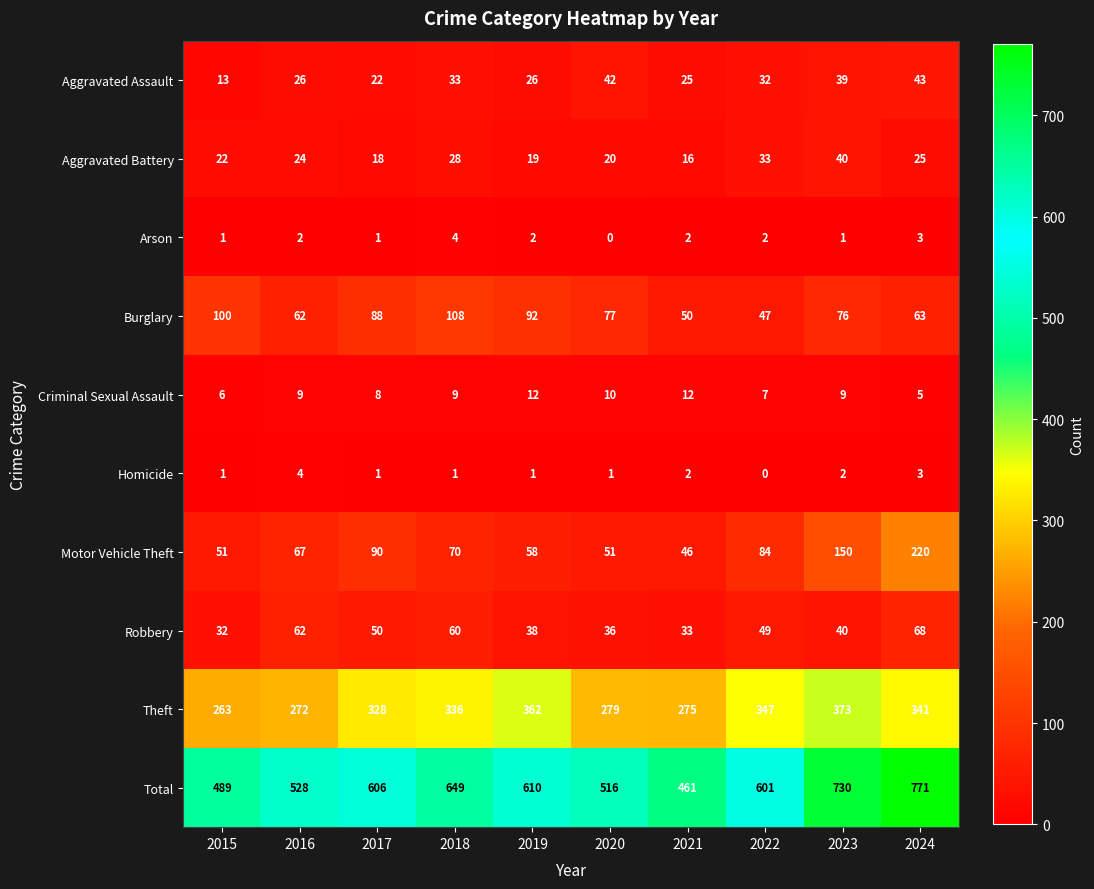

What is the minimum value for Burglary?

47